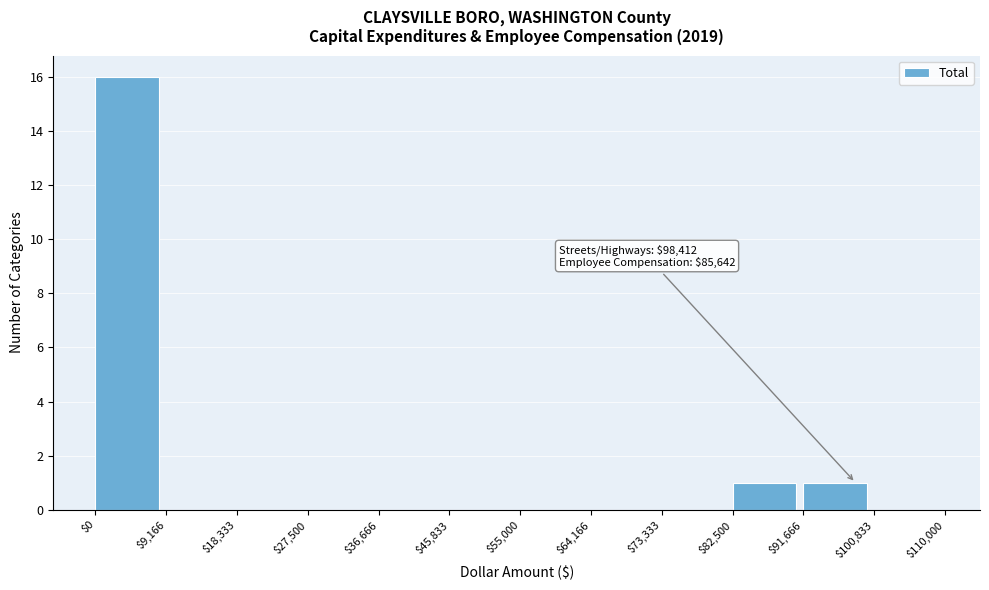

Which range on the x-axis has the tallest bar?

$0 to $9,166